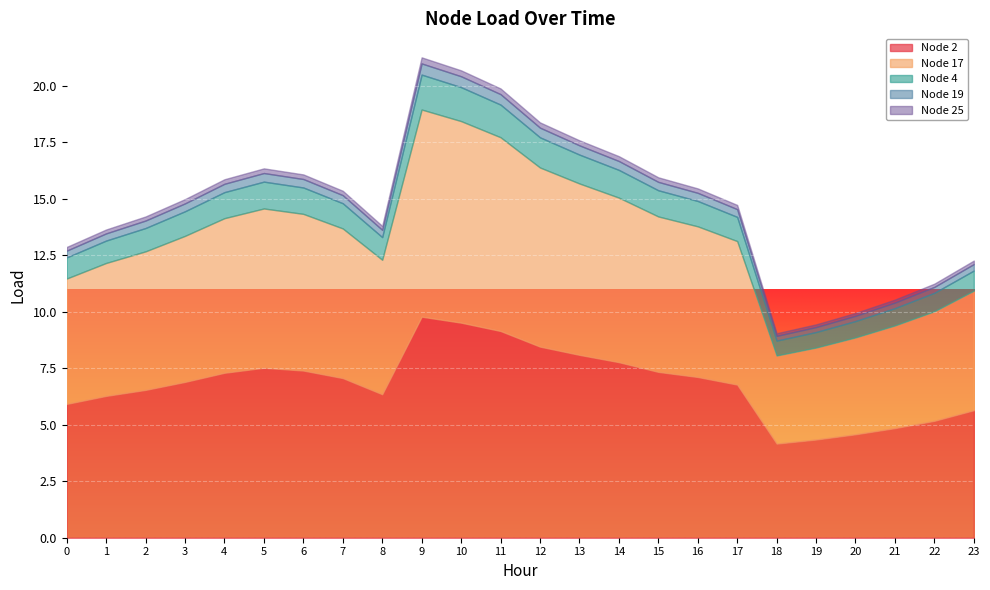

How many lines are shown in the chart?

5